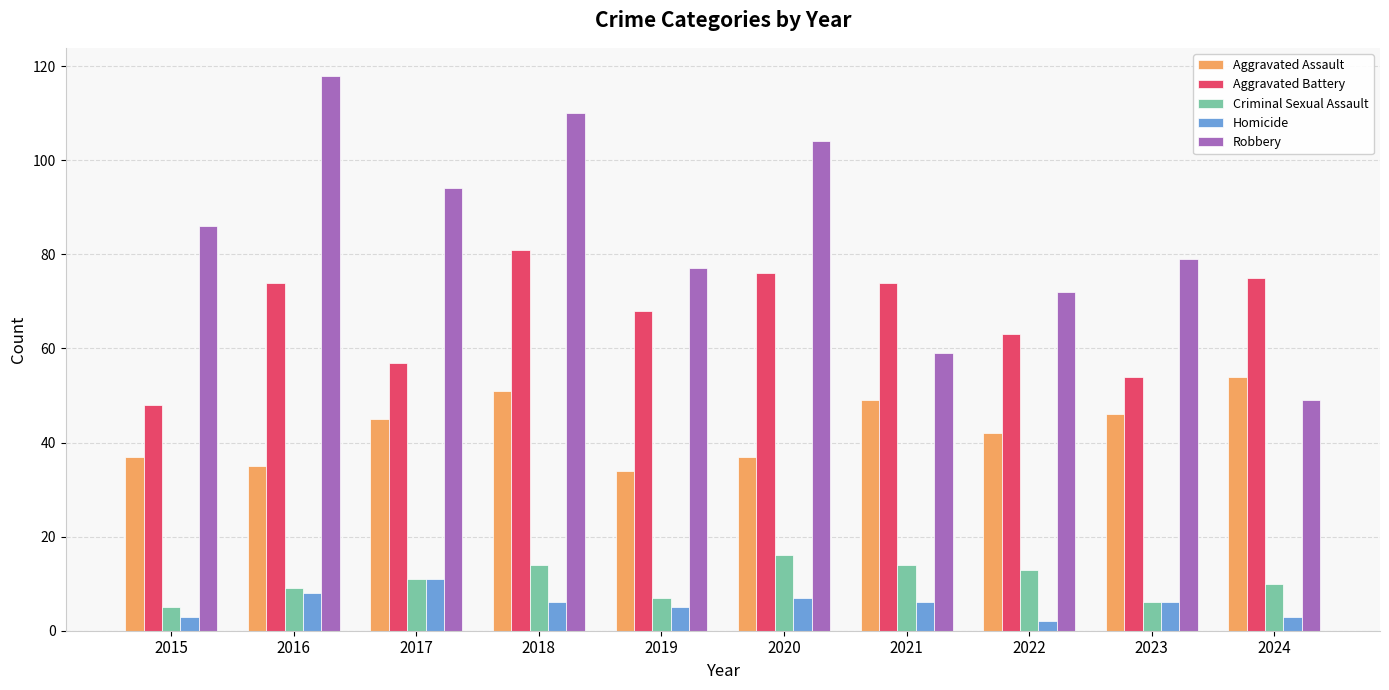

Which category has the lowest value in the Aggravated Battery series?

2015